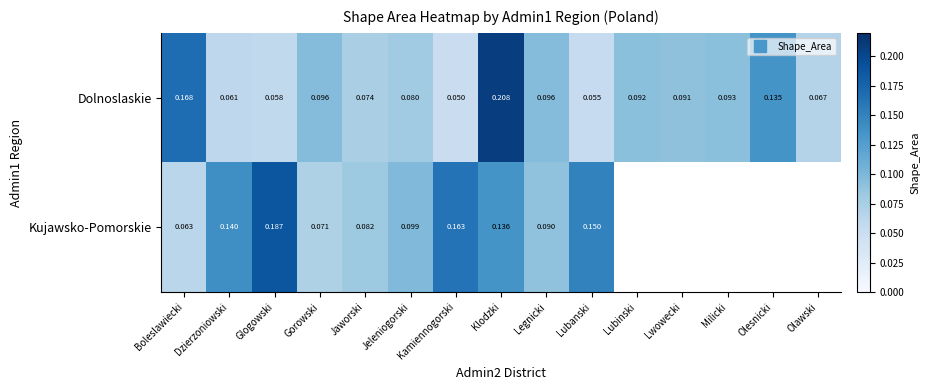

Which has a higher value, Lwowecki or Milicki?

Milicki